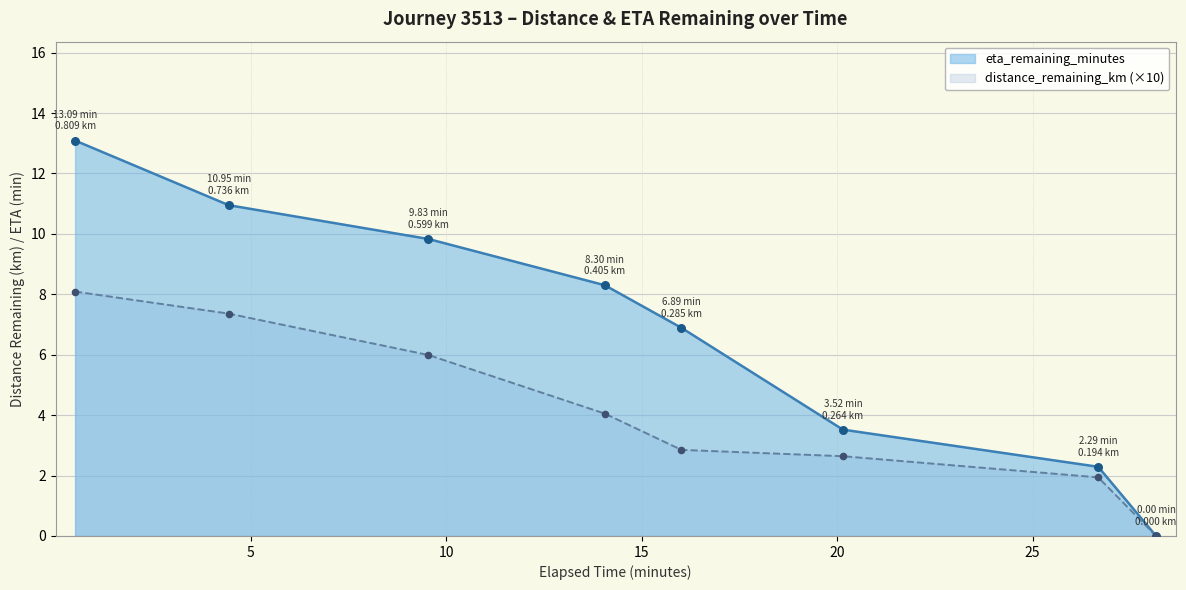

Which series has the widest spread of Y values?

eta_remaining_minutes